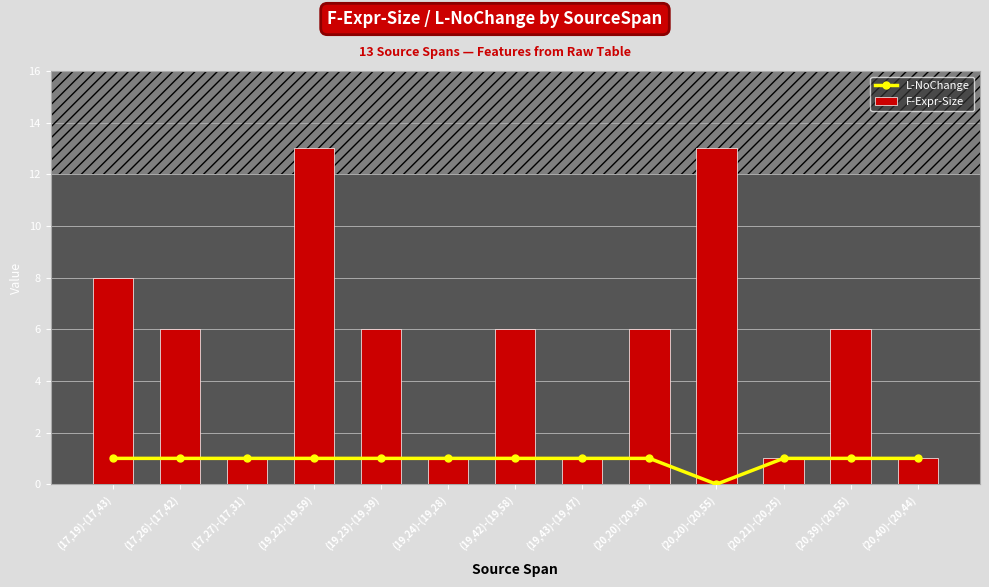

What position from the left is (17,26)-(17,42)?

2